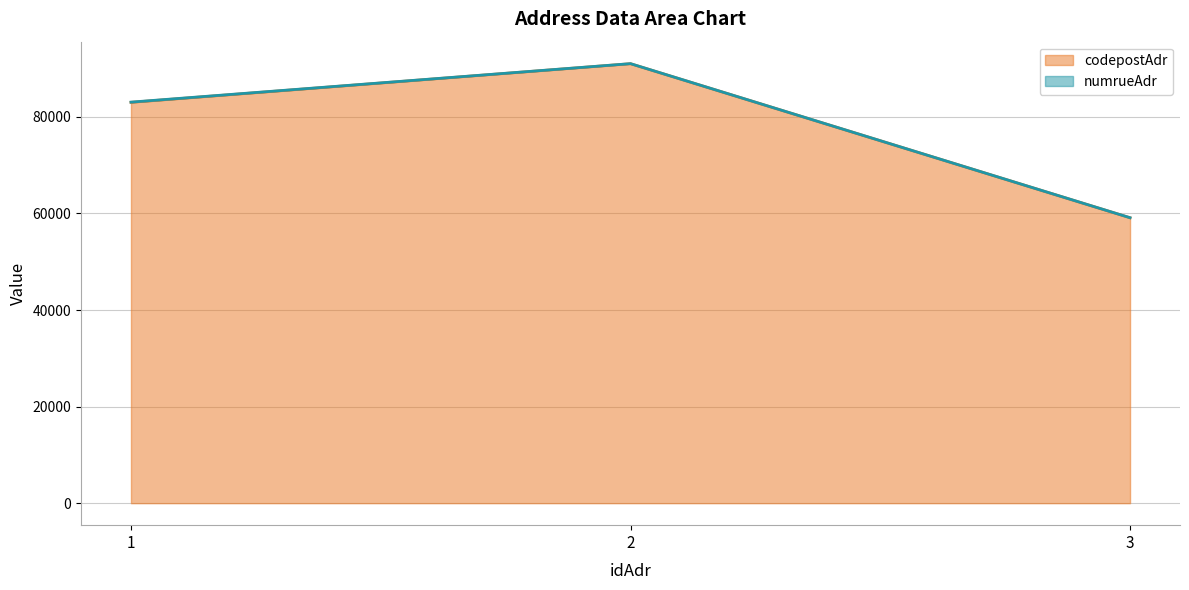

True or false: the data shows 59100 at 3.

True